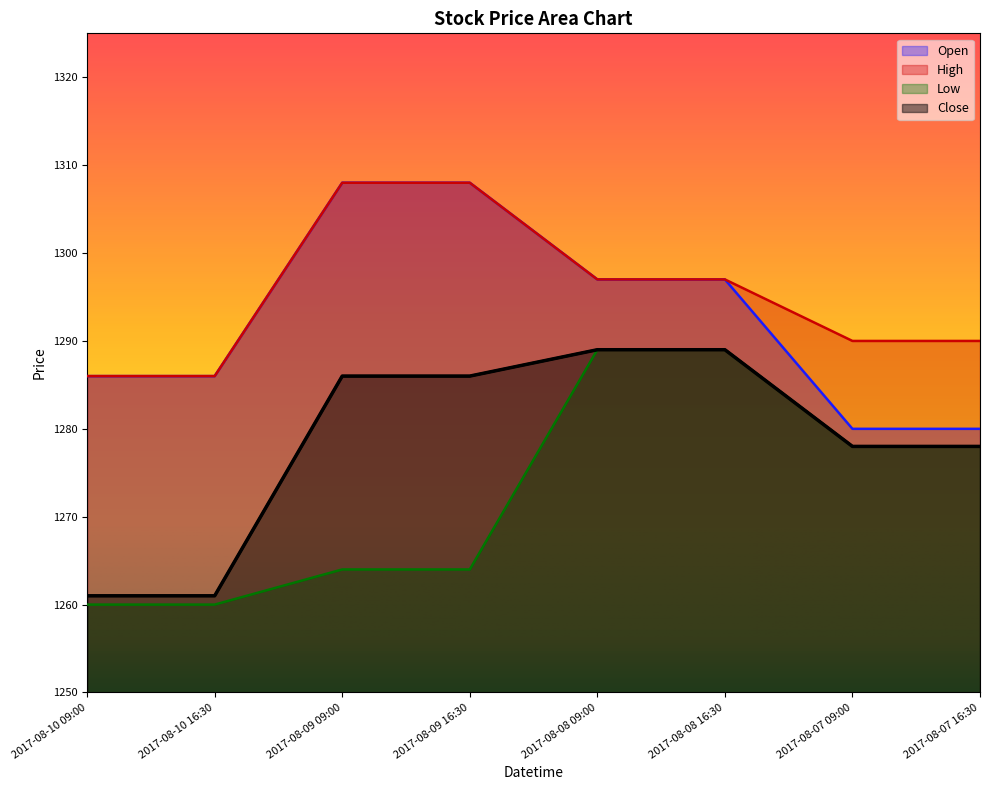

True or false: Low and Close cross at least once.

False